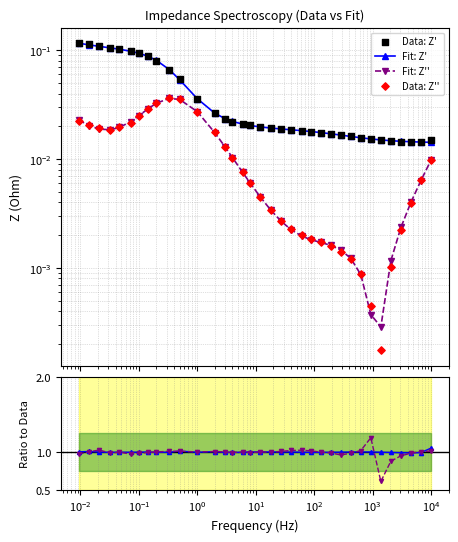

Which series has the largest total across all categories?

Ratio Z'